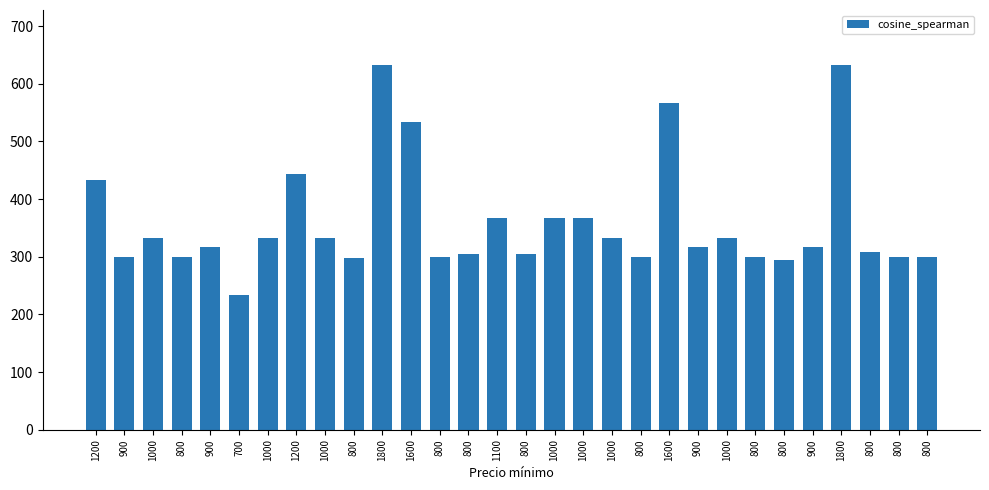

What is the label of the 30th bar from the left?

800